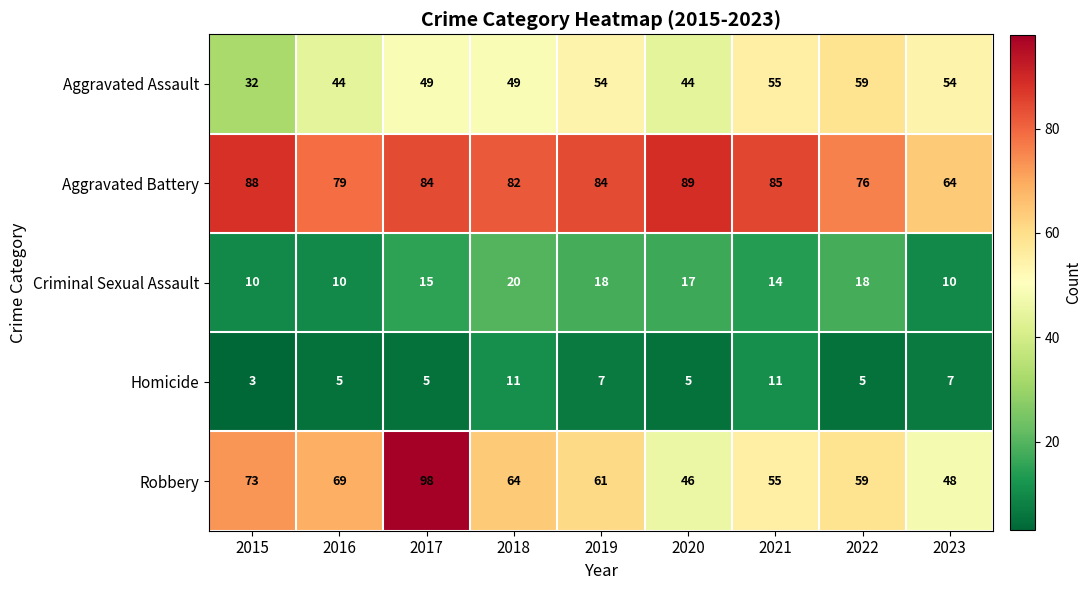

At which category does the chart reach its minimum across all series?

2015